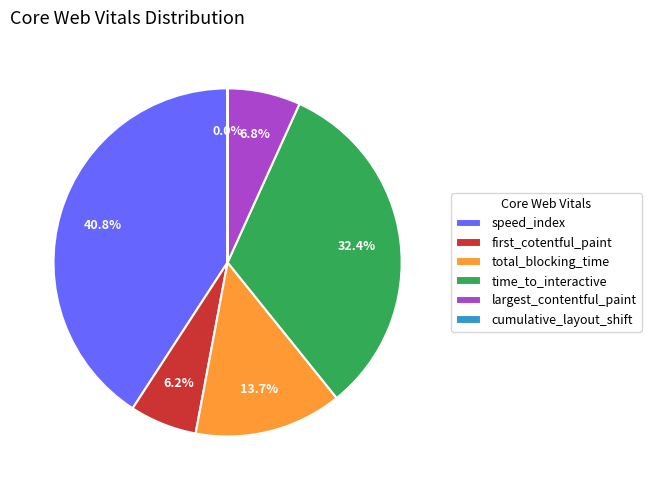

To the nearest percent, what portion does time_to_interactive represent?

32%